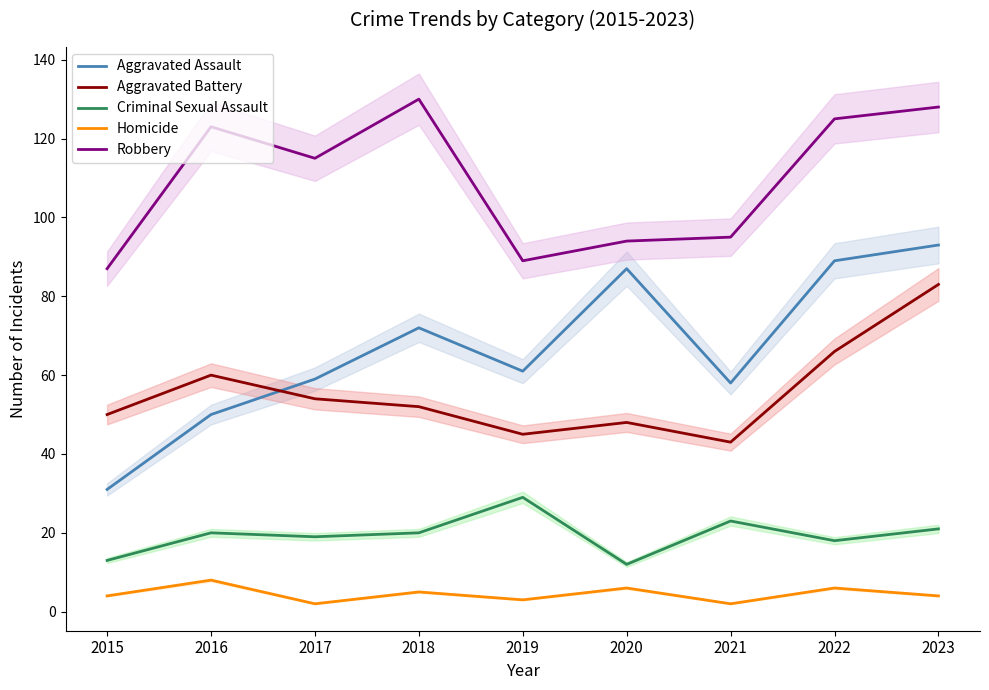

Rank the series by their maximum value, from lowest to highest.

Homicide, Criminal Sexual Assault, Aggravated Battery, Aggravated Assault, Robbery